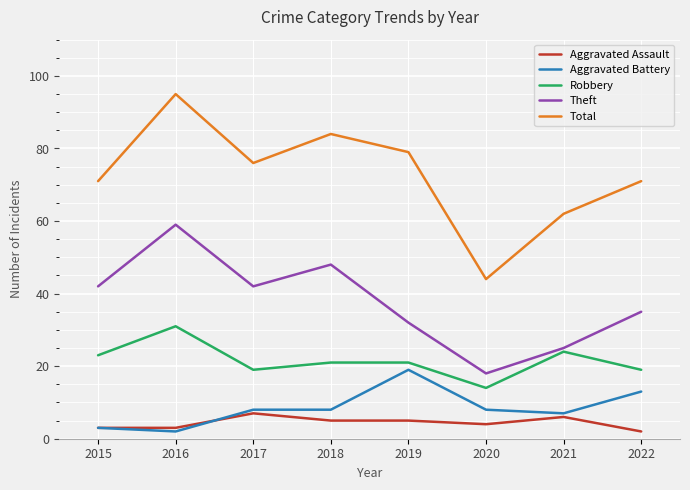

At which category is the sum across all series the highest?

2016